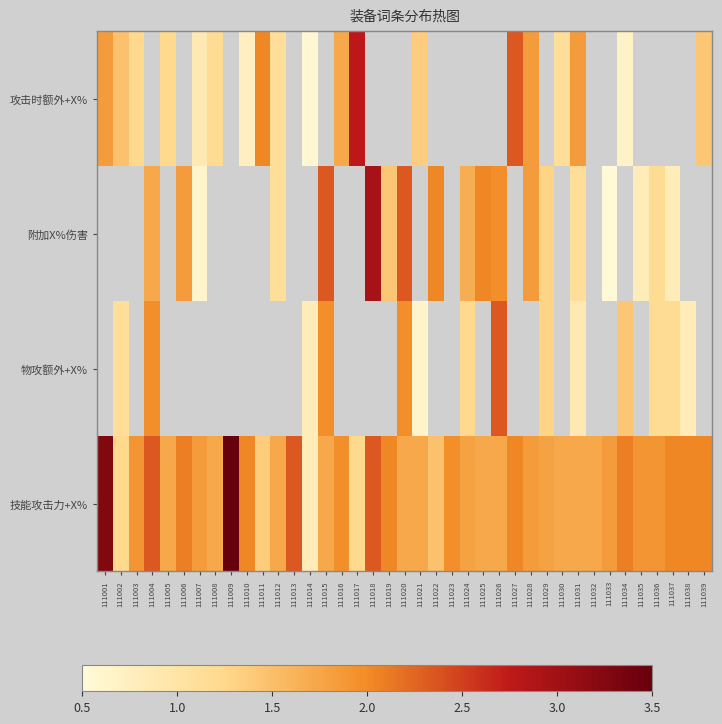

Which label corresponds to the largest value in the chart?

111009